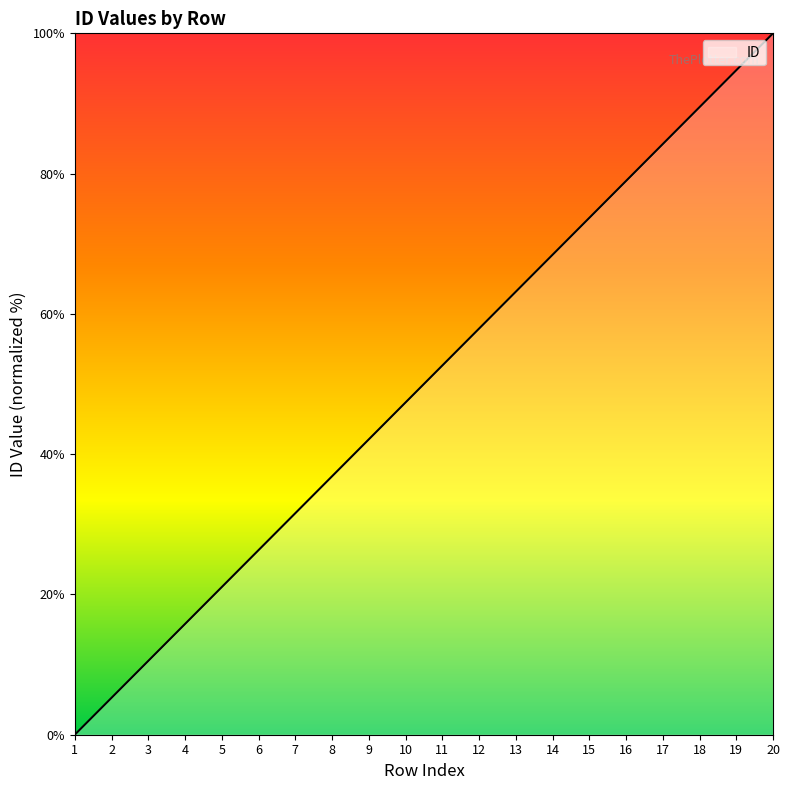

Reading left to right, list all the values displayed in this chart.

1=0.0	2=5.3	3=10.5	4=15.8	5=21.1	6=26.3	7=31.6	8=36.8	9=42.1	10=47.4	11=52.6	12=57.9	13=63.2	14=68.4	15=73.7	16=78.9	17=84.2	18=89.5	19=94.7	20=100.0